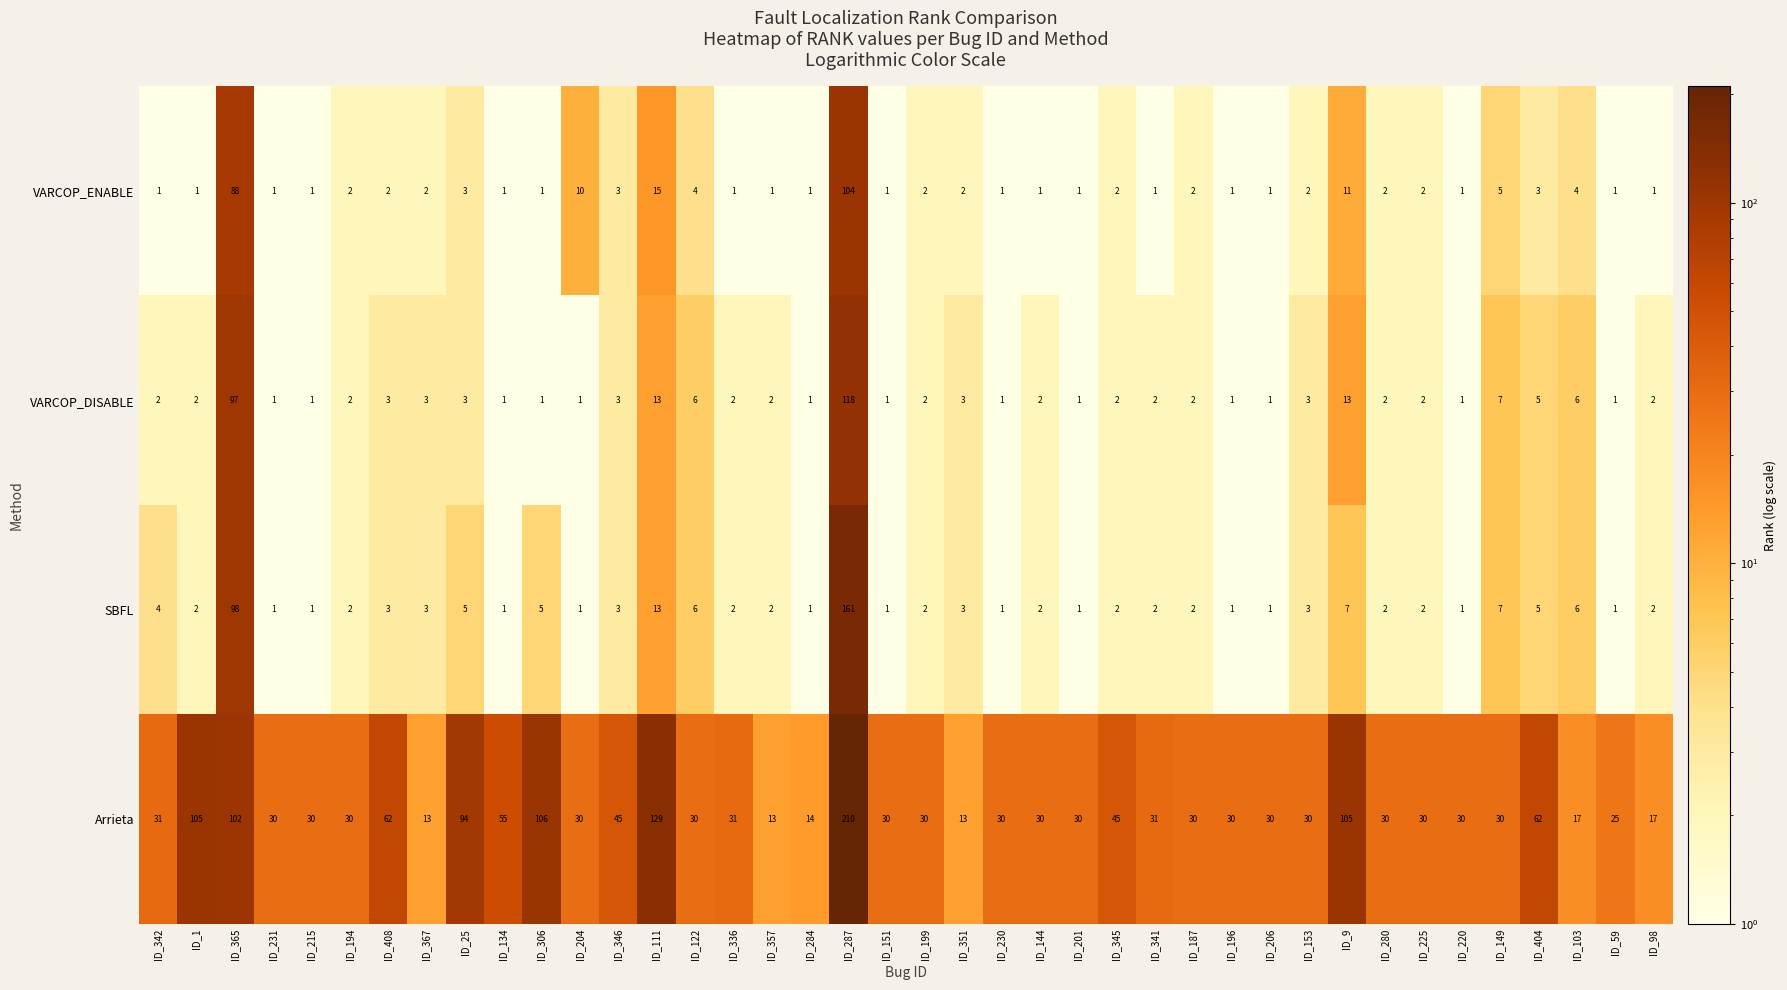

What is the maximum value for VARCOP_DISABLE?

118